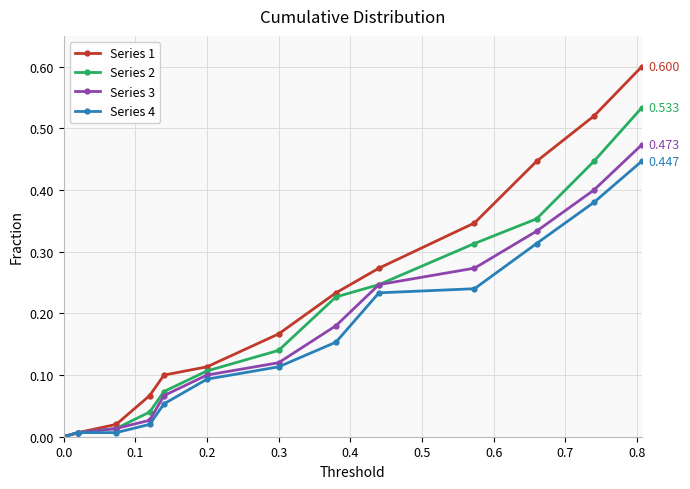

True or false: Series 3 has more than 2 interior local peaks.

False